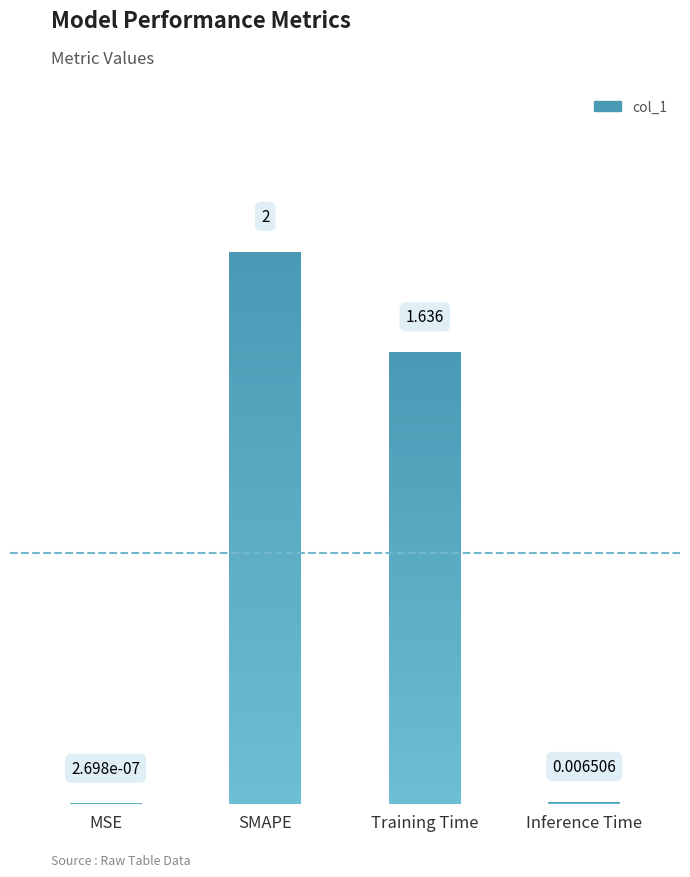

The chart shows a value of 2.8 at Training Time. True or false?

False